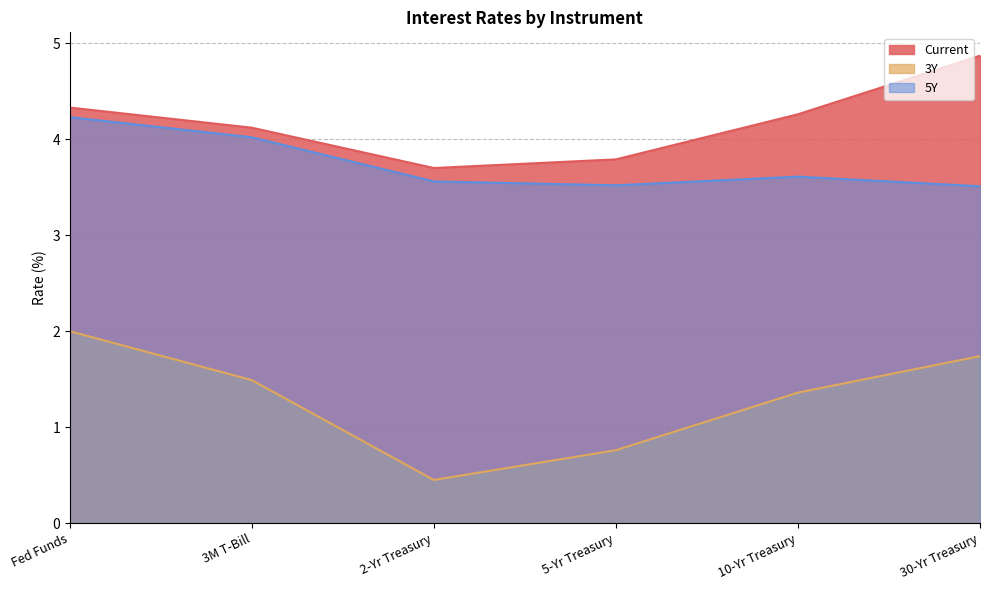

List the labels in order of 5Y value, smallest first.

30-Yr Treasury, 5-Yr Treasury, 2-Yr Treasury, 10-Yr Treasury, 3M T-Bill, Fed Funds